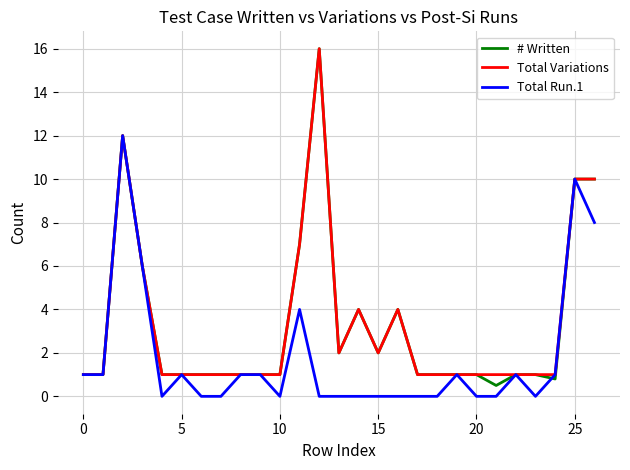

What is the lowest value of the # Written series?

0.5